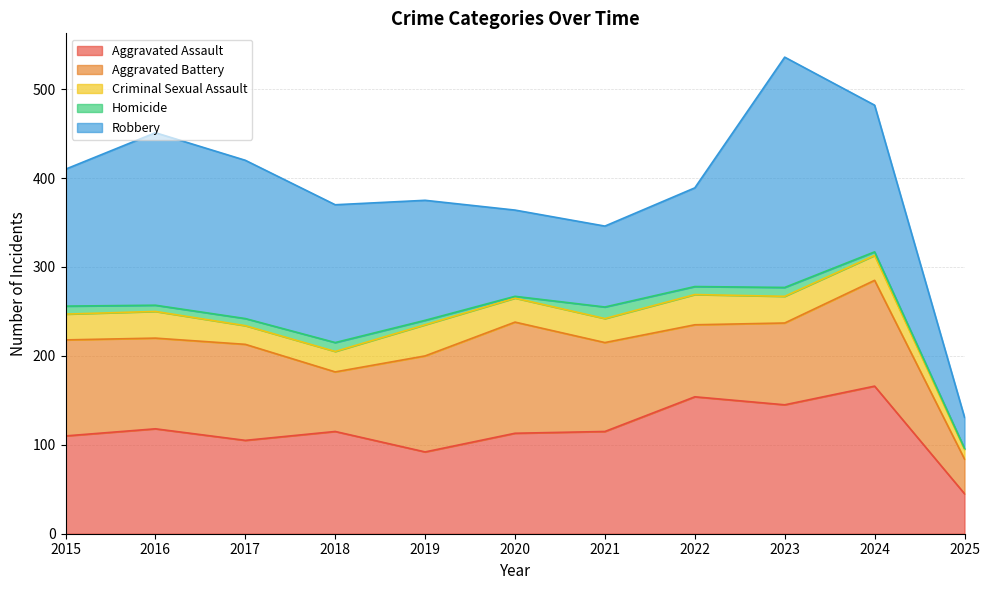

Rank the categories by Criminal Sexual Assault value from lowest to highest.

2025, 2017, 2018, 2020, 2021, 2024, 2015, 2016, 2023, 2022, 2019